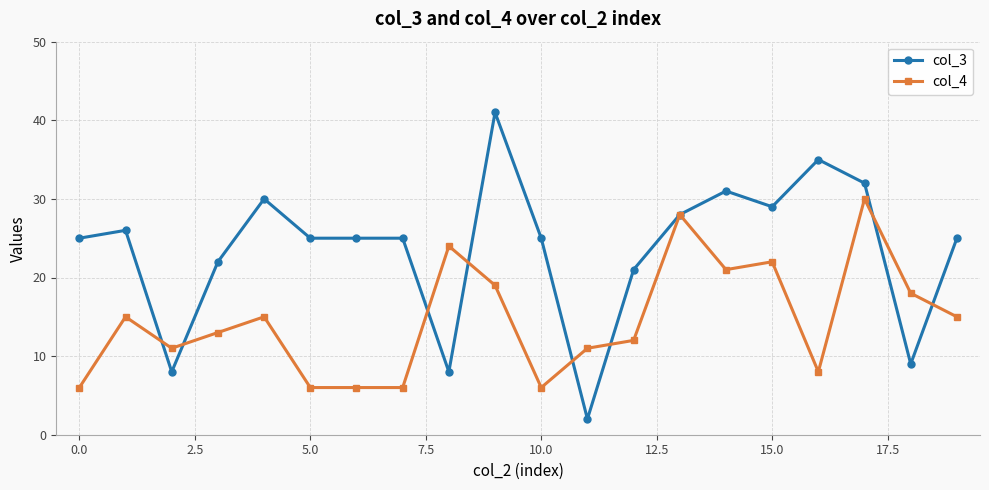

Rank the series by their maximum value, from highest to lowest.

col_3, col_4